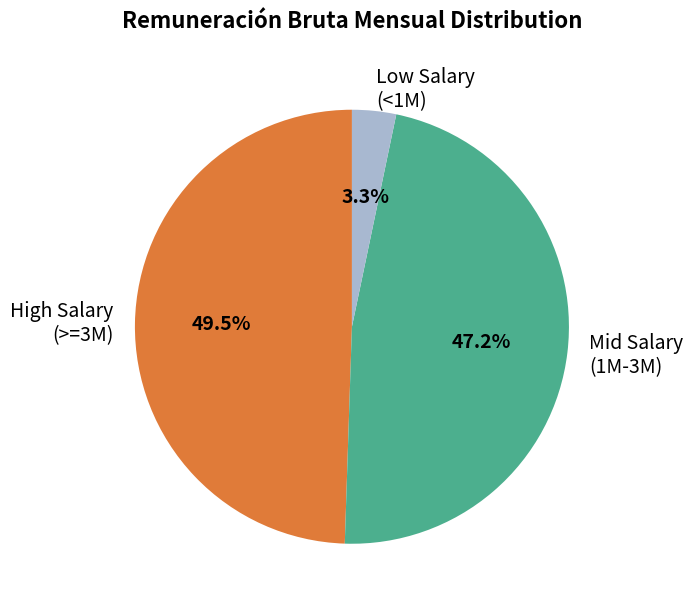

Count the number of slices in the pie.

3